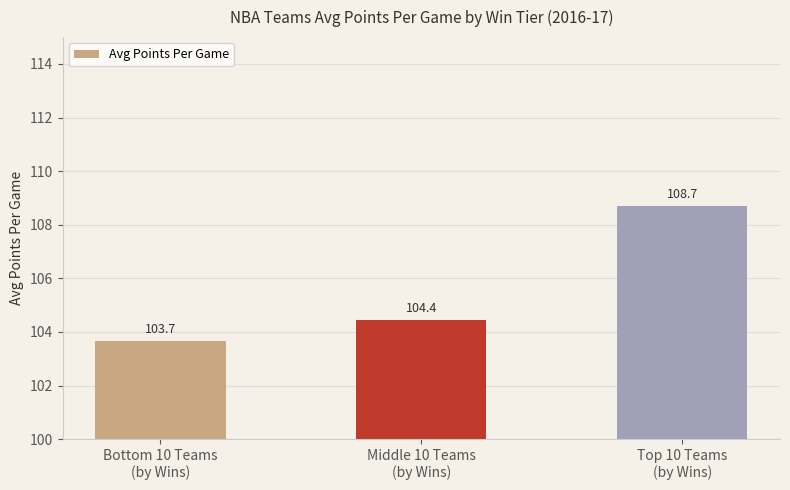

Count the number of categories in the chart.

3